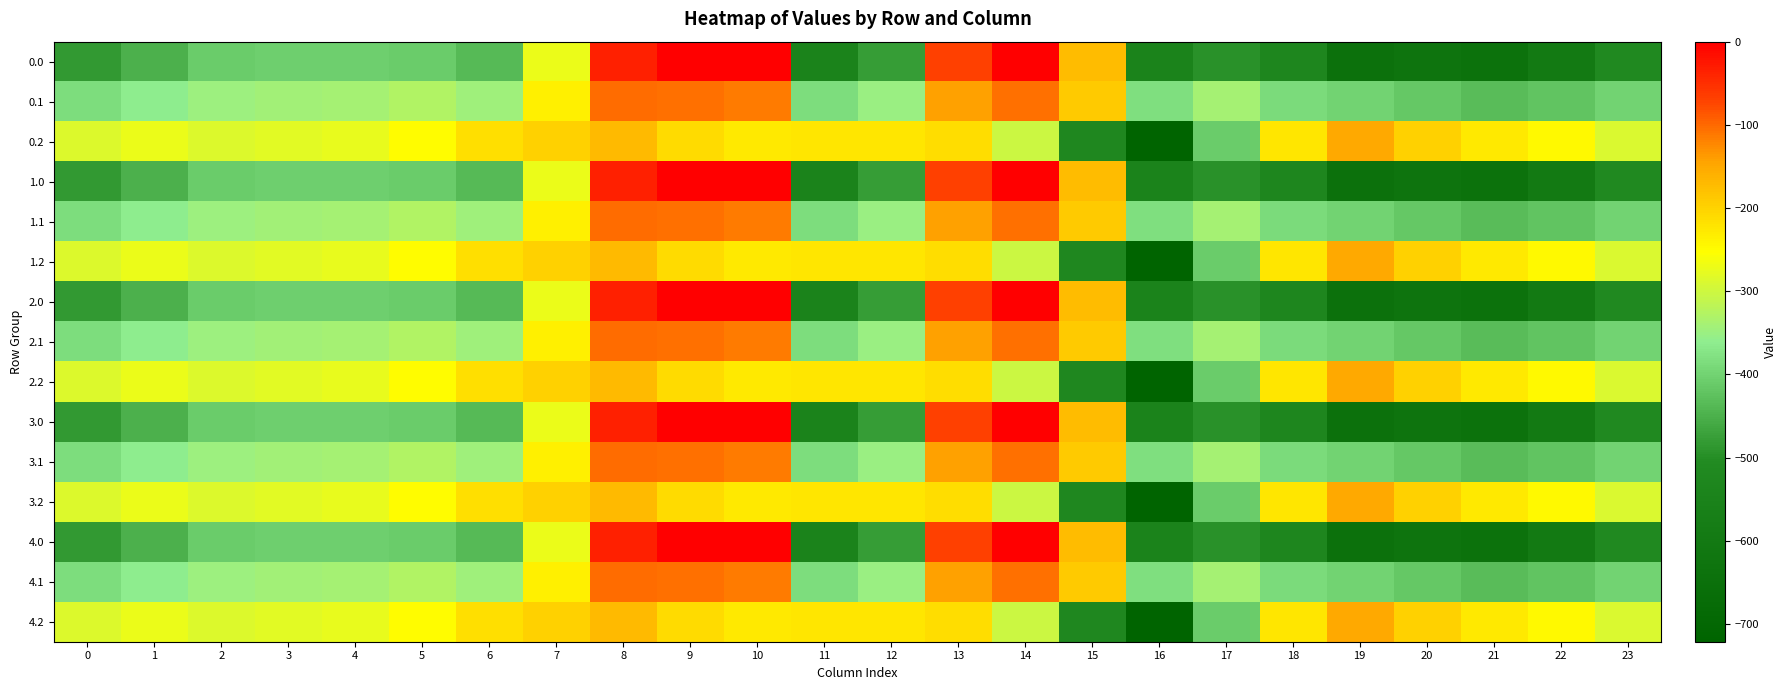

Reading left to right, transcribe all the data shown in this chart.

0.0: 0=-482.0	1=-449.5	2=-410.3	3=-404.4	4=-404.9	5=-410.8	6=-435.0	7=-270.7	8=-35.0	9=0.0	10=0.0	11=-544.3	12=-477.2	13=-70.2	14=-0.3	15=-172.8	16=-545.4	17=-493.8	18=-529.6	19=-644.5	20=-629.9	21=-638.4	22=-592.3	23=-511.3
0.1: 0=-384.6	1=-361.1	2=-347.9	3=-342.7	4=-339.6	5=-329.5	6=-345.2	7=-234.9	8=-102.3	9=-104.8	10=-114.0	11=-384.7	12=-350.8	13=-141.2	14=-105.5	15=-190.4	16=-380.5	17=-340.1	18=-388.5	19=-399.7	20=-414.5	21=-432.4	22=-419.9	23=-399.4
0.2: 0=-287.1	1=-272.7	2=-285.5	3=-281.0	4=-274.4	5=-248.1	6=-216.4	7=-199.0	8=-169.5	9=-209.6	10=-228.0	11=-225.2	12=-224.3	13=-212.2	14=-301.9	15=-522.2	16=-721.2	17=-409.5	18=-223.1	19=-151.1	20=-199.2	21=-226.4	22=-247.4	23=-287.5
1.0: 0=-482.0	1=-449.5	2=-410.3	3=-404.4	4=-404.9	5=-410.8	6=-435.0	7=-270.7	8=-35.0	9=0.0	10=0.0	11=-544.3	12=-477.2	13=-70.2	14=-0.3	15=-172.8	16=-545.4	17=-493.8	18=-529.6	19=-644.5	20=-629.9	21=-638.4	22=-592.3	23=-511.3
1.1: 0=-384.6	1=-361.1	2=-347.9	3=-342.7	4=-339.6	5=-329.5	6=-345.2	7=-234.9	8=-102.3	9=-104.8	10=-114.0	11=-384.7	12=-350.8	13=-141.2	14=-105.5	15=-190.4	16=-380.5	17=-340.1	18=-388.5	19=-399.7	20=-414.5	21=-432.4	22=-419.9	23=-399.4
1.2: 0=-287.1	1=-272.7	2=-285.5	3=-281.0	4=-274.4	5=-248.1	6=-216.4	7=-199.0	8=-169.5	9=-209.6	10=-228.0	11=-225.2	12=-224.3	13=-212.2	14=-301.9	15=-522.2	16=-721.2	17=-409.5	18=-223.1	19=-151.1	20=-199.2	21=-226.4	22=-247.4	23=-287.5
2.0: 0=-482.0	1=-449.5	2=-410.3	3=-404.4	4=-404.9	5=-410.8	6=-435.0	7=-270.7	8=-35.0	9=0.0	10=0.0	11=-544.3	12=-477.2	13=-70.2	14=-0.3	15=-172.8	16=-545.4	17=-493.8	18=-529.6	19=-644.5	20=-629.9	21=-638.4	22=-592.3	23=-511.3
2.1: 0=-384.6	1=-361.1	2=-347.9	3=-342.7	4=-339.6	5=-329.5	6=-345.2	7=-234.9	8=-102.3	9=-104.8	10=-114.0	11=-384.7	12=-350.8	13=-141.2	14=-105.5	15=-190.4	16=-380.5	17=-340.1	18=-388.5	19=-399.7	20=-414.5	21=-432.4	22=-419.9	23=-399.4
2.2: 0=-287.1	1=-272.7	2=-285.5	3=-281.0	4=-274.4	5=-248.1	6=-216.4	7=-199.0	8=-169.5	9=-209.6	10=-228.0	11=-225.2	12=-224.3	13=-212.2	14=-301.9	15=-522.2	16=-721.2	17=-409.5	18=-223.1	19=-151.1	20=-199.2	21=-226.4	22=-247.4	23=-287.5
3.0: 0=-482.0	1=-449.5	2=-410.3	3=-404.4	4=-404.9	5=-410.8	6=-435.0	7=-270.7	8=-35.0	9=0.0	10=0.0	11=-544.3	12=-477.2	13=-70.2	14=-0.3	15=-172.8	16=-545.4	17=-493.8	18=-529.6	19=-644.5	20=-629.9	21=-638.4	22=-592.3	23=-511.3
3.1: 0=-384.6	1=-361.1	2=-347.9	3=-342.7	4=-339.6	5=-329.5	6=-345.2	7=-234.9	8=-102.3	9=-104.8	10=-114.0	11=-384.7	12=-350.8	13=-141.2	14=-105.5	15=-190.4	16=-380.5	17=-340.1	18=-388.5	19=-399.7	20=-414.5	21=-432.4	22=-419.9	23=-399.4
3.2: 0=-287.1	1=-272.7	2=-285.5	3=-281.0	4=-274.4	5=-248.1	6=-216.4	7=-199.0	8=-169.5	9=-209.6	10=-228.0	11=-225.2	12=-224.3	13=-212.2	14=-301.9	15=-522.2	16=-721.2	17=-409.5	18=-223.1	19=-151.1	20=-199.2	21=-226.4	22=-247.4	23=-287.5
4.0: 0=-482.0	1=-449.5	2=-410.3	3=-404.4	4=-404.9	5=-410.8	6=-435.0	7=-270.7	8=-35.0	9=0.0	10=0.0	11=-544.3	12=-477.2	13=-70.2	14=-0.3	15=-172.8	16=-545.4	17=-493.8	18=-529.6	19=-644.5	20=-629.9	21=-638.4	22=-592.3	23=-511.3
4.1: 0=-384.6	1=-361.1	2=-347.9	3=-342.7	4=-339.6	5=-329.5	6=-345.2	7=-234.9	8=-102.3	9=-104.8	10=-114.0	11=-384.7	12=-350.8	13=-141.2	14=-105.5	15=-190.4	16=-380.5	17=-340.1	18=-388.5	19=-399.7	20=-414.5	21=-432.4	22=-419.9	23=-399.4
4.2: 0=-287.1	1=-272.7	2=-285.5	3=-281.0	4=-274.4	5=-248.1	6=-216.4	7=-199.0	8=-169.5	9=-209.6	10=-228.0	11=-225.2	12=-224.3	13=-212.2	14=-301.9	15=-522.2	16=-721.2	17=-409.5	18=-223.1	19=-151.1	20=-199.2	21=-226.4	22=-247.4	23=-287.5